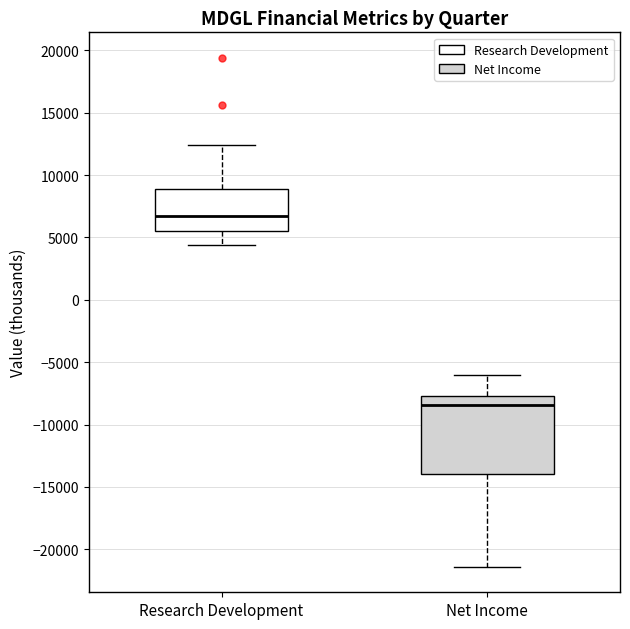

Which box has the lowest median line?

Net Income